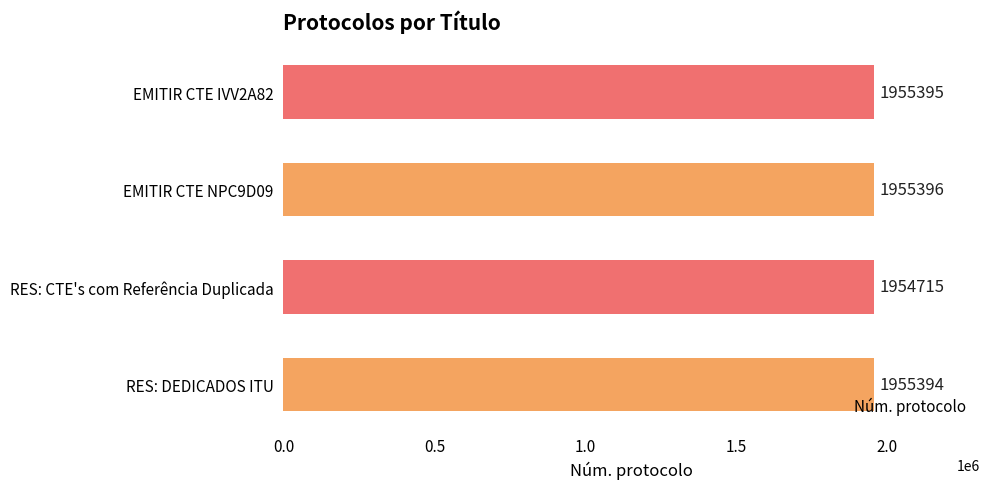

What is the difference between the maximum and second lowest values?

2